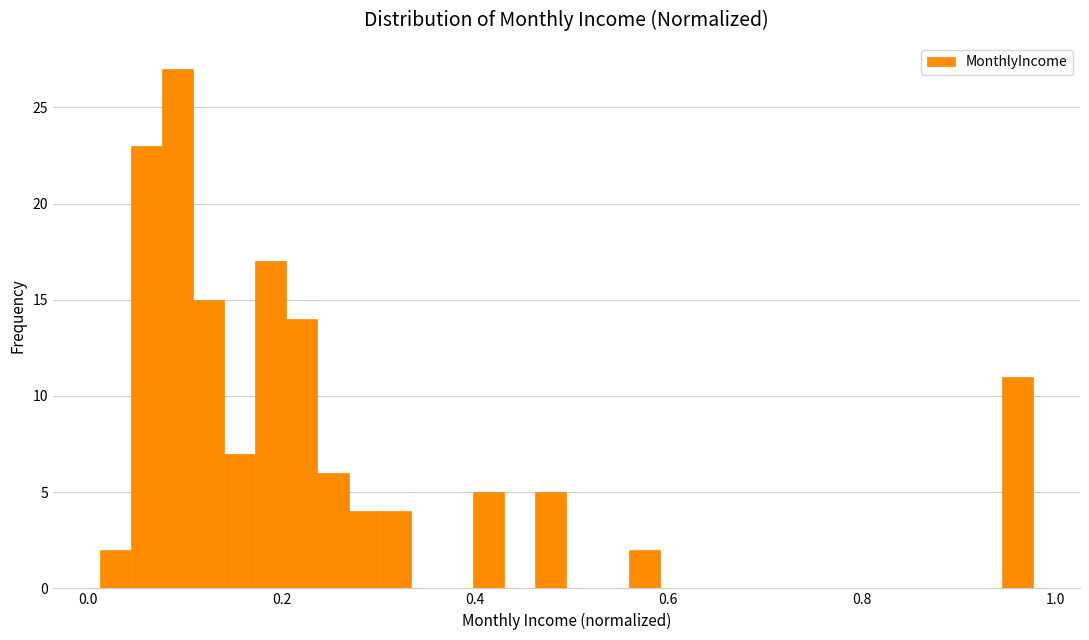

Read against the x-axis, roughly where is the centre of the tallest bar?

0.10